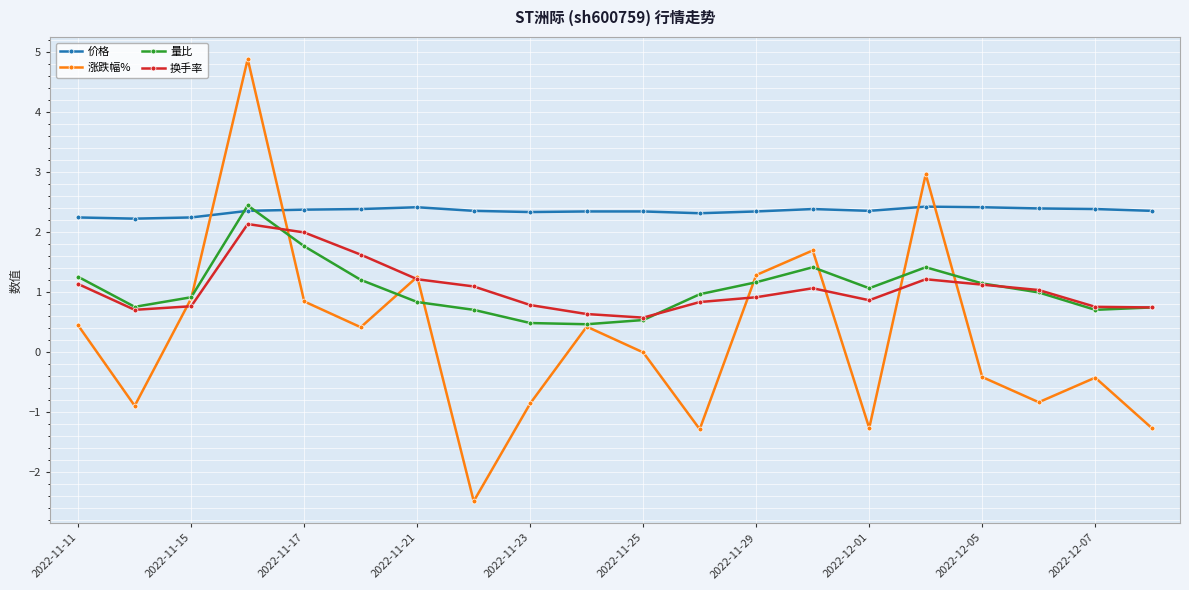

Which series has the largest total across all categories?

价格